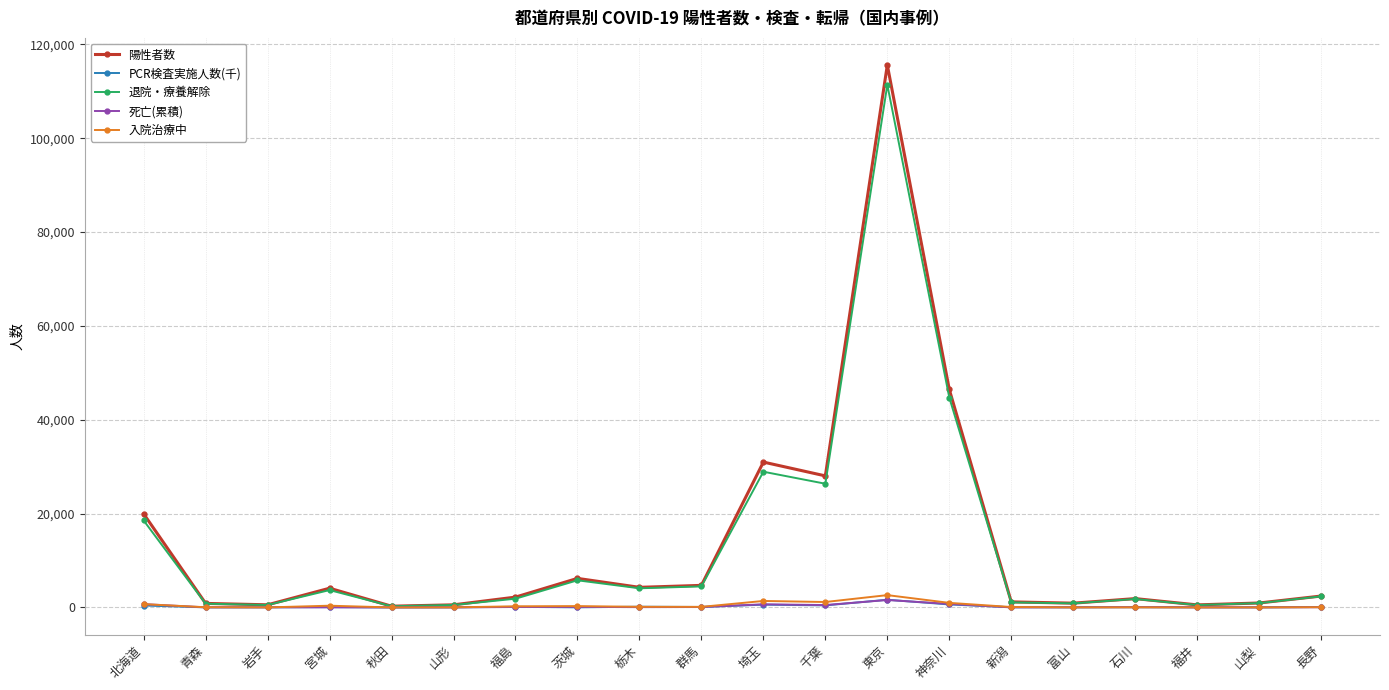

True or false: 死亡(累積) has a value of 69 at 栃木.

True